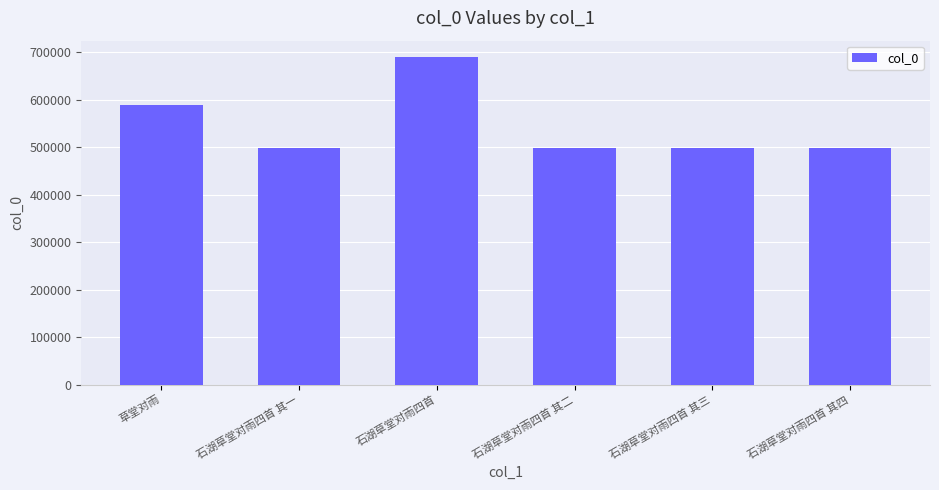

How many categories are shown in the chart?

6